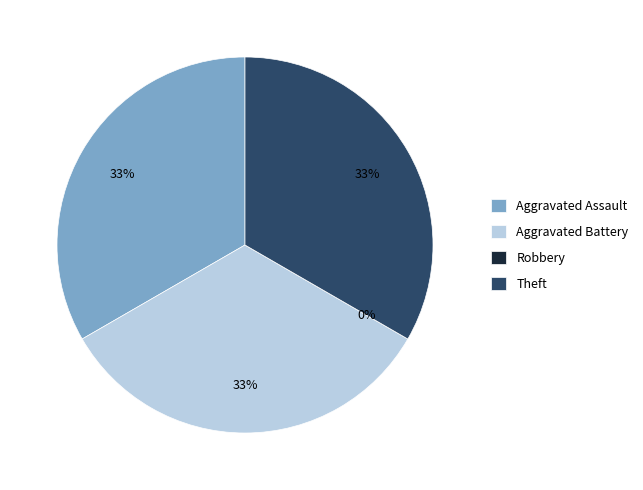

Approximately how many times larger is the value at Aggravated Battery compared to Aggravated Assault?

1.0